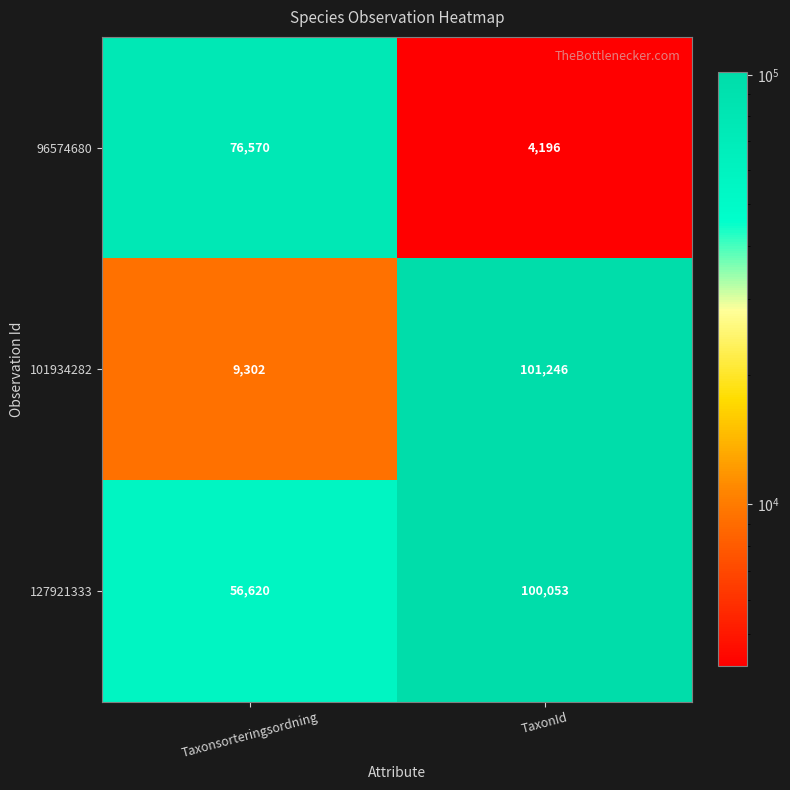

What is the difference between the highest and lowest values at TaxonId?

97050